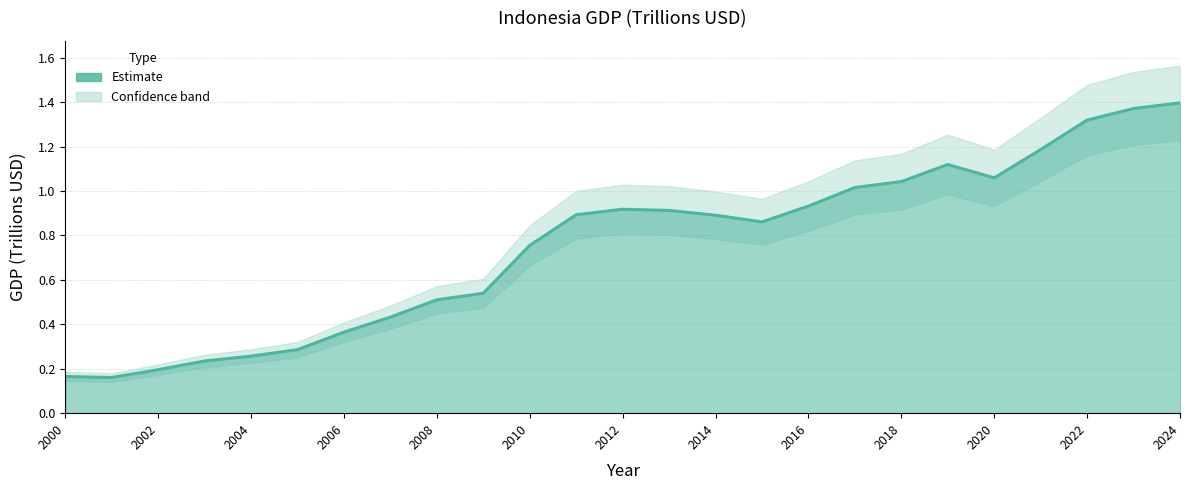

What is the difference between the maximum and minimum values?

1.2